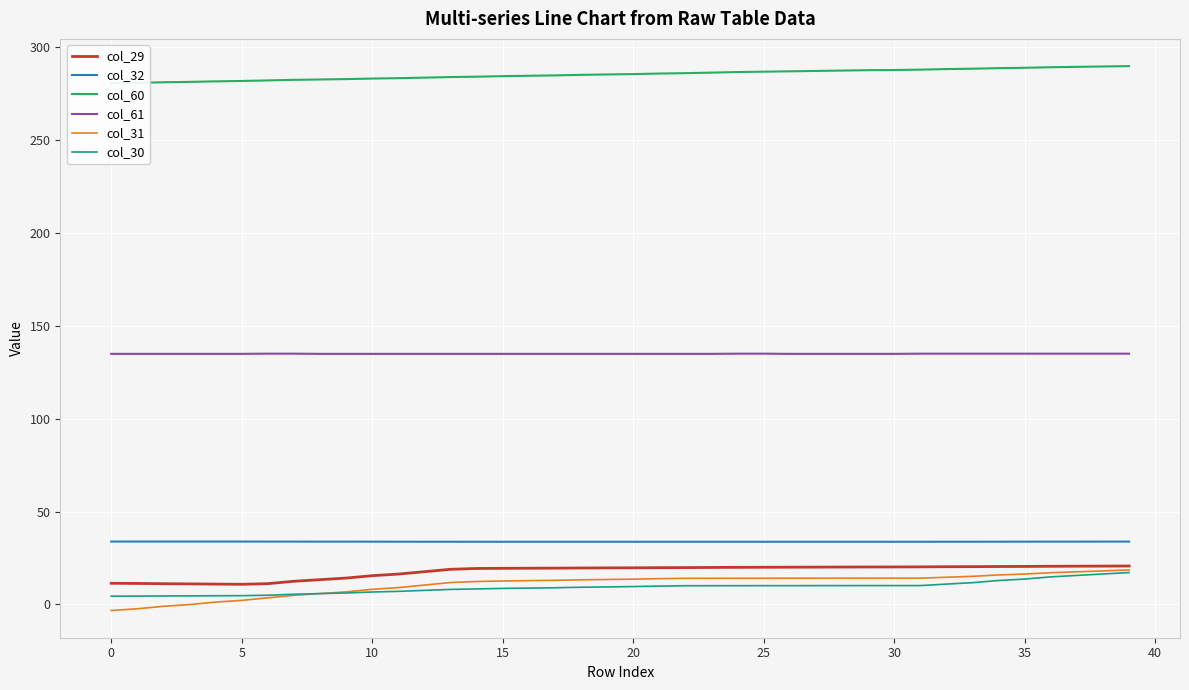

What is the highest value of the col_61 series?

135.0